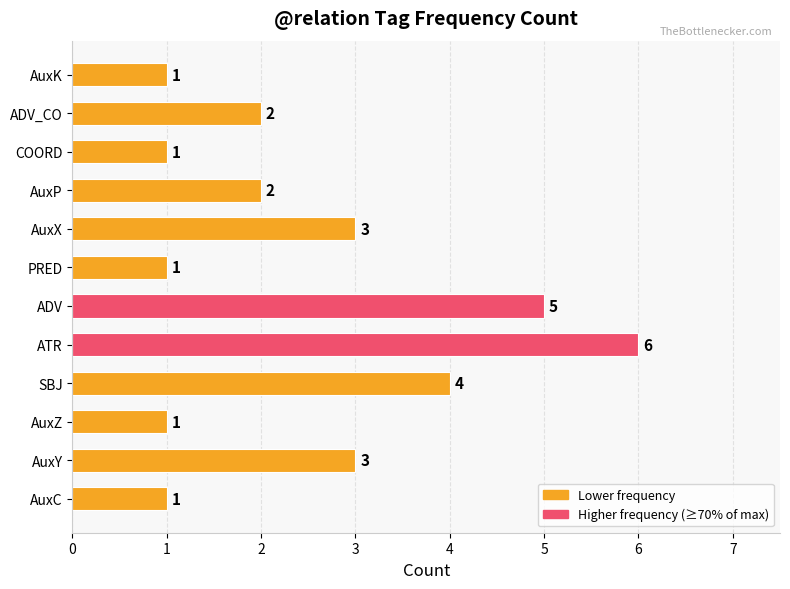

The value at AuxZ is 2. True or false?

False